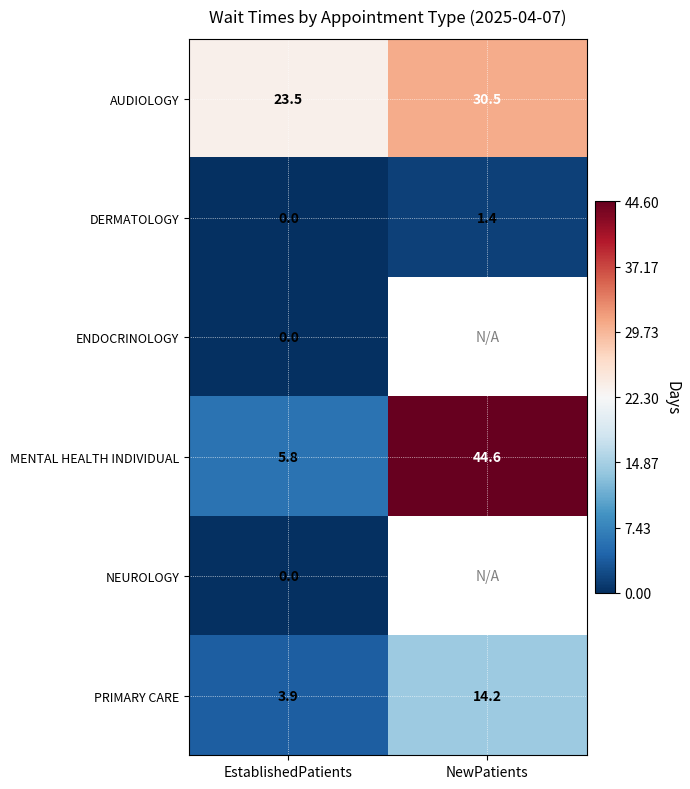

Count the number of data series in this chart.

6